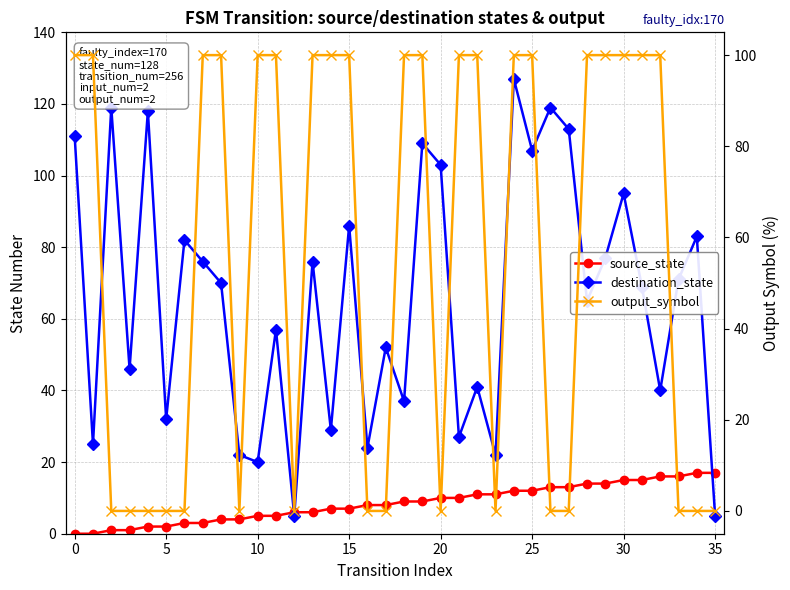

How many values in the destination_state series are below 70?

18